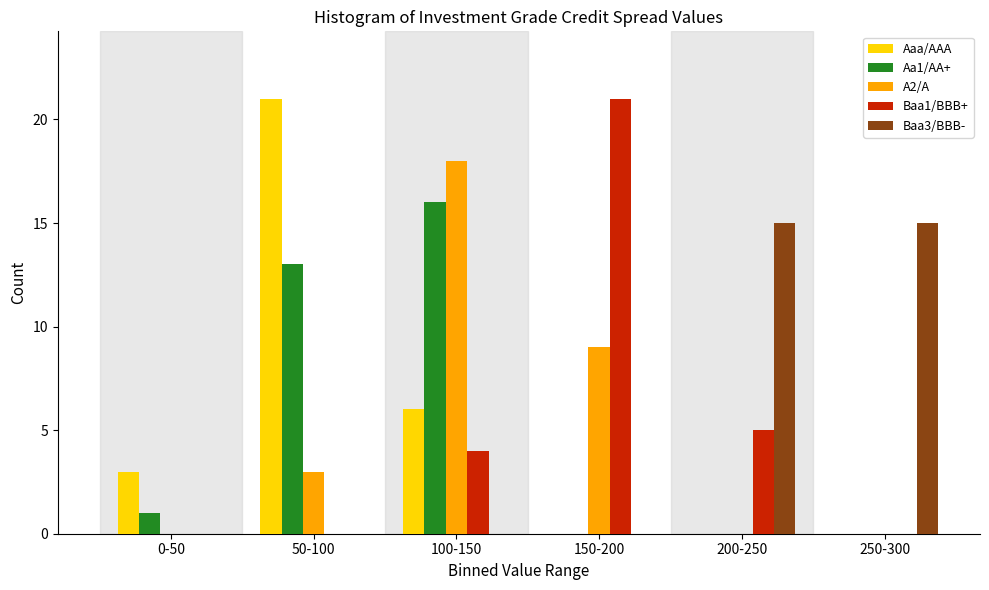

Reading left to right, what are all the values shown in this chart?

Aaa/AAA: 0-50=3	50-100=21	100-150=6	150-200=0	200-250=0	250-300=0
Aa1/AA+: 0-50=1	50-100=13	100-150=16	150-200=0	200-250=0	250-300=0
A2/A: 0-50=0	50-100=3	100-150=18	150-200=9	200-250=0	250-300=0
Baa1/BBB+: 0-50=0	50-100=0	100-150=4	150-200=21	200-250=5	250-300=0
Baa3/BBB-: 0-50=0	50-100=0	100-150=0	150-200=0	200-250=15	250-300=15